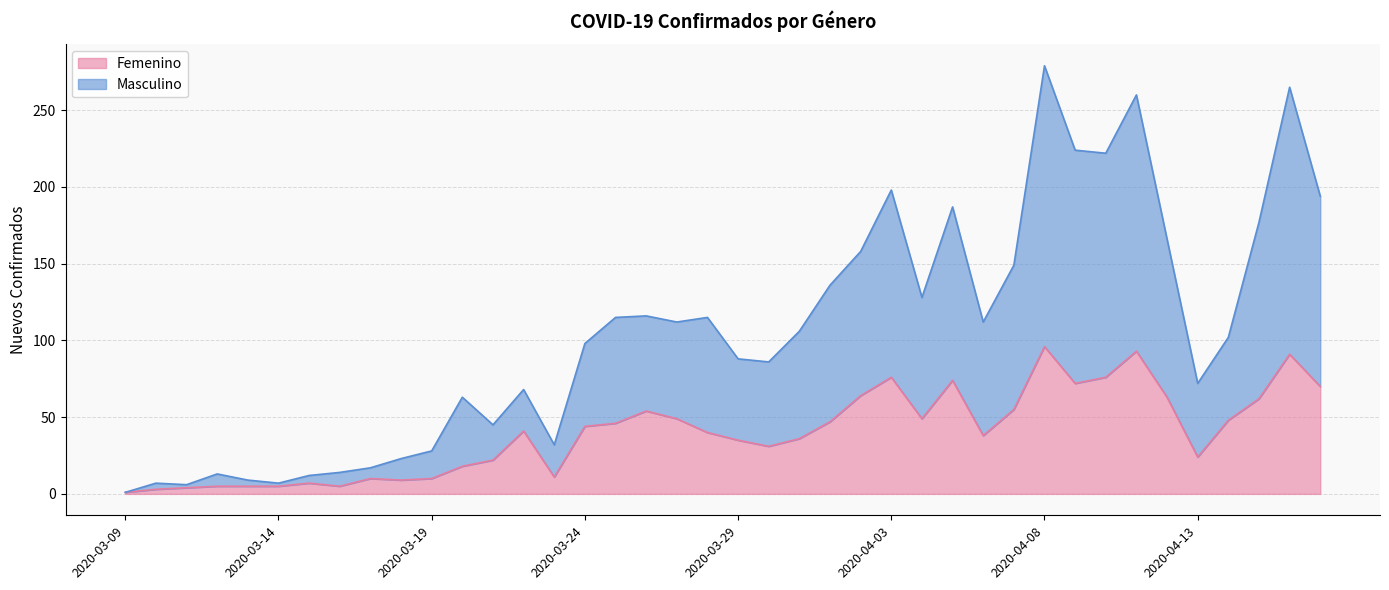

Is it true that Femenino equals 64 at 2020-04-02?

True